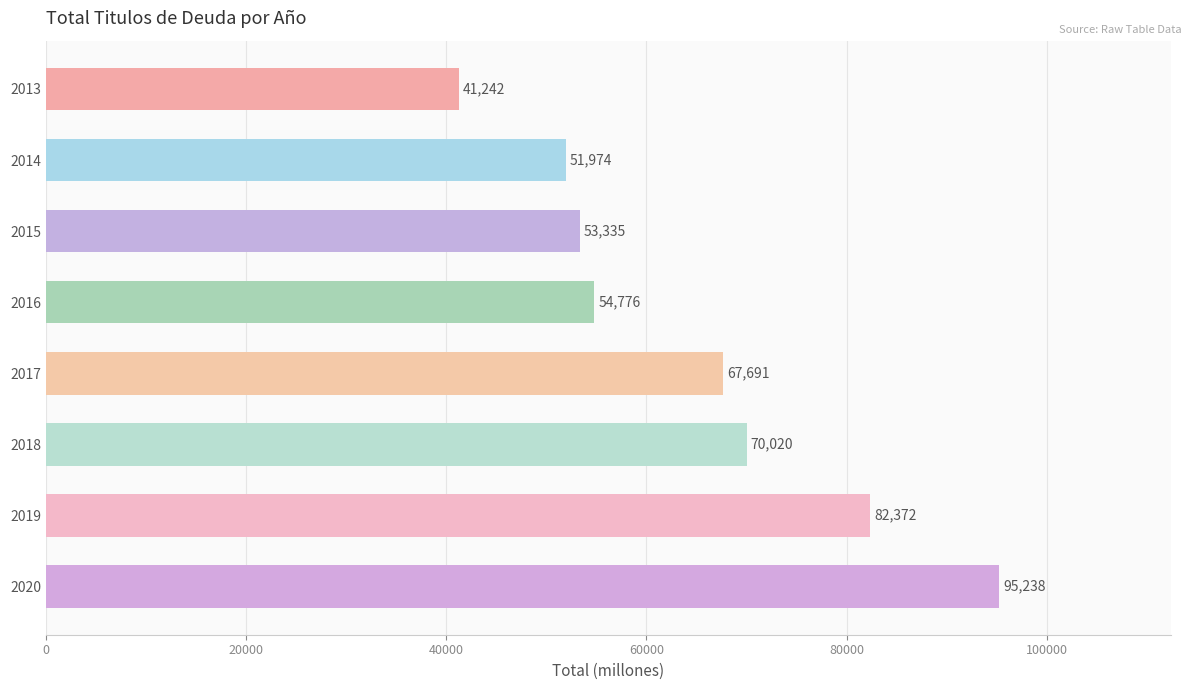

What is the minimum value shown in the chart?

41242